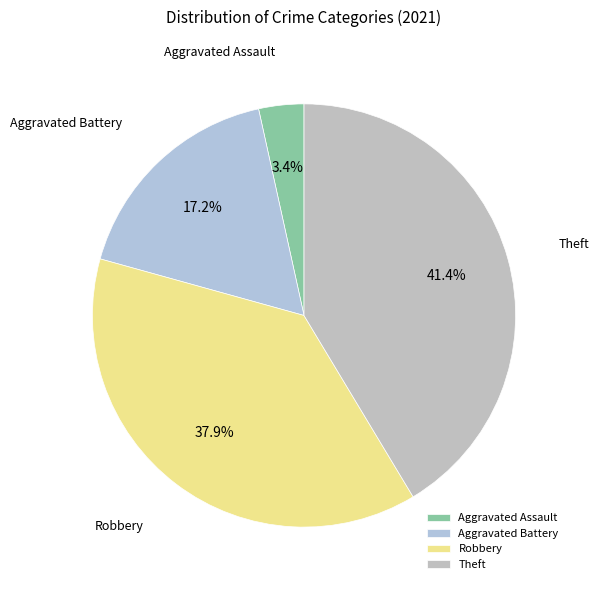

Rank the categories by value from highest to lowest.

Theft, Robbery, Aggravated Battery, Aggravated Assault